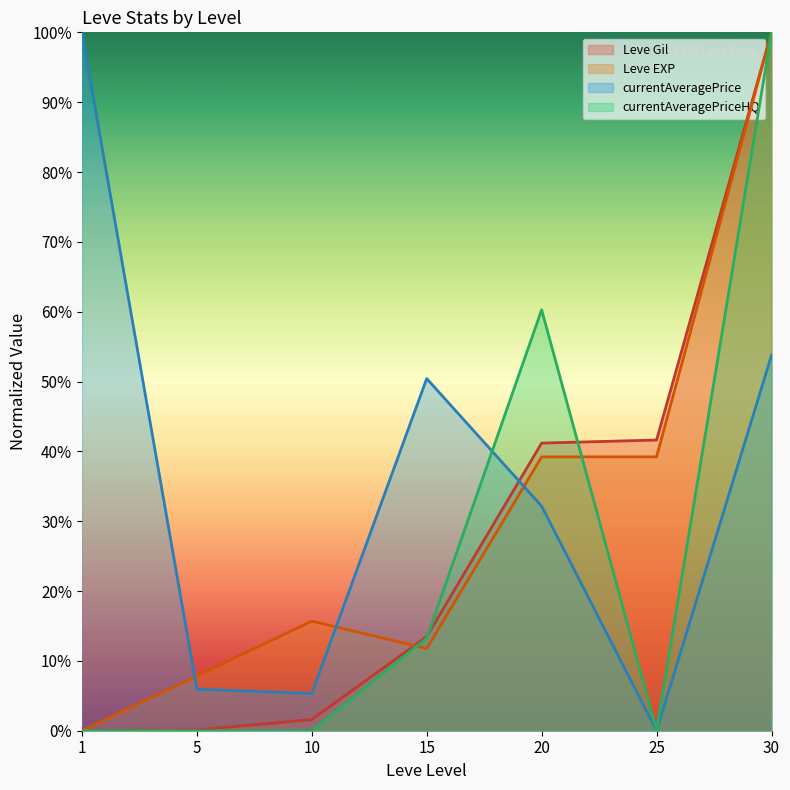

What is the value of the Leve EXP point at the 7th from the left?

100.0